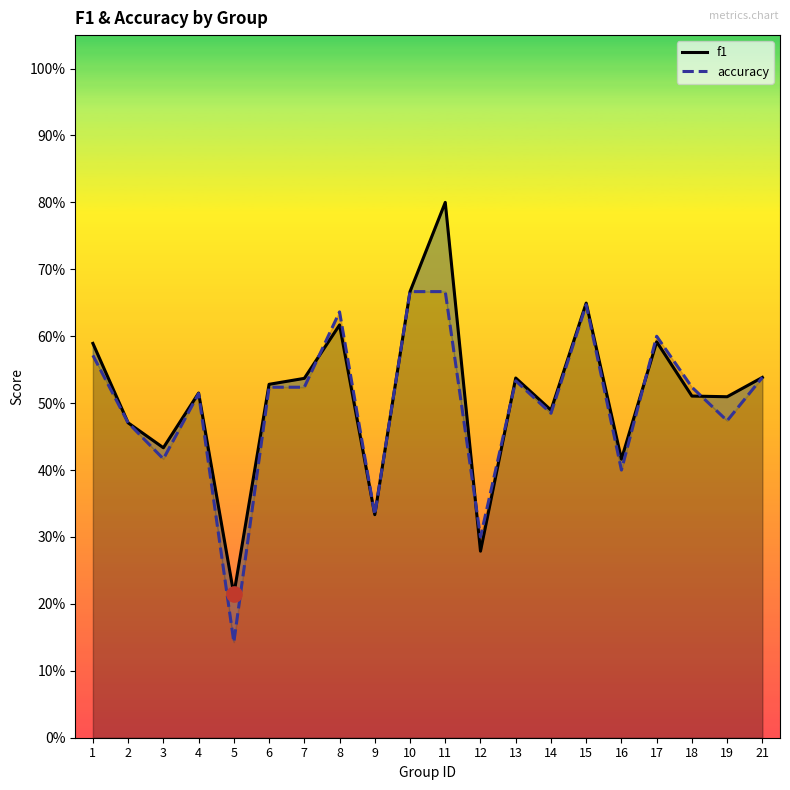

What is the total value across all series at 6?

1.1